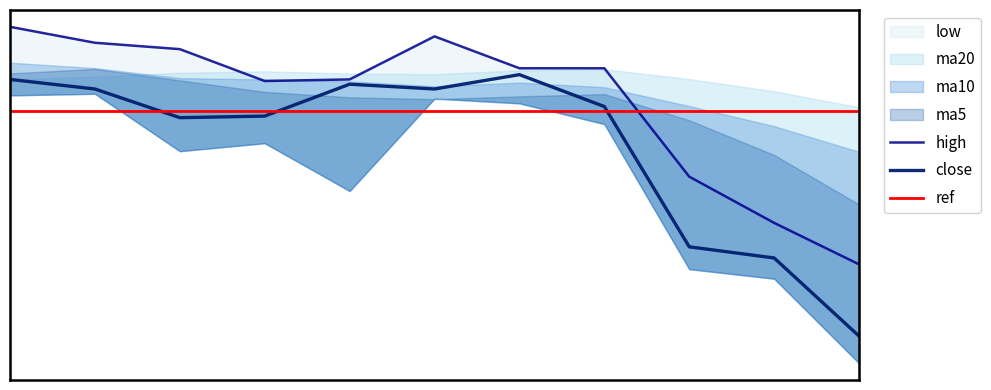

Which series has the largest range (max minus min)?

low